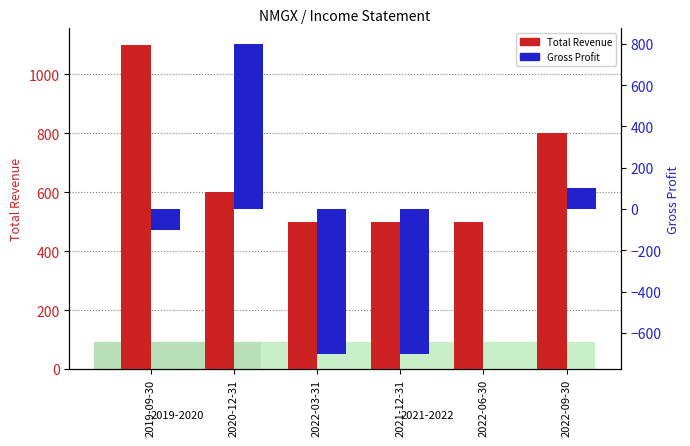

Between 2022-03-31 and 2021-12-31, which series saw the biggest shift?

Total Revenue